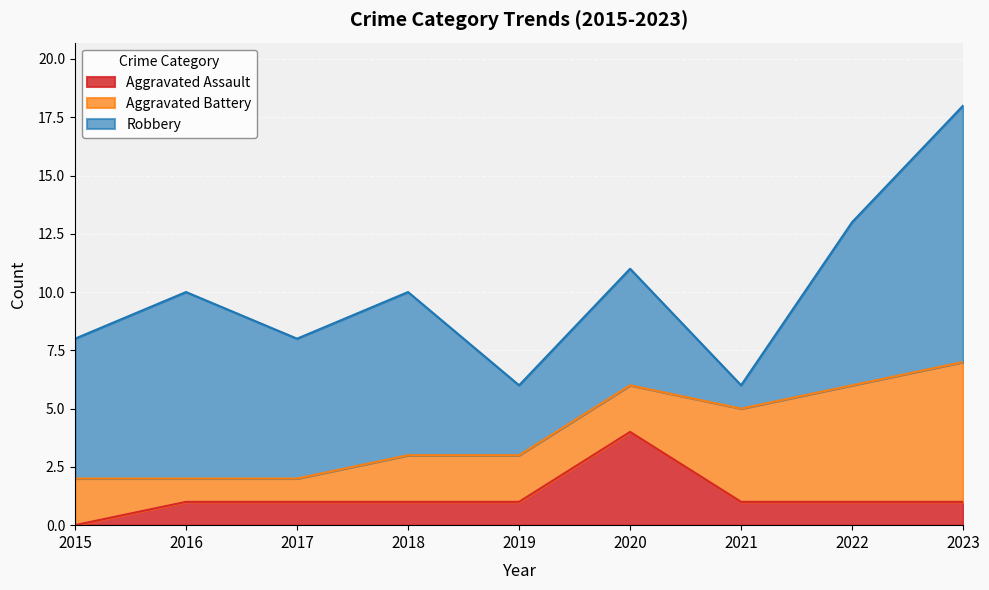

What is the sum of the Aggravated Assault values at 2020 and 2016?

5